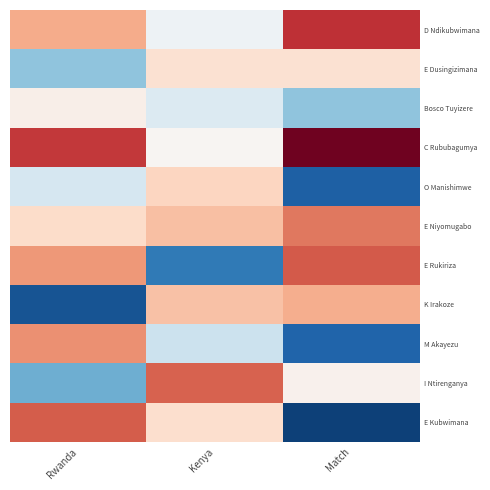

At Match, list the series in order from smallest to largest.

E Kubwimana, O Manishimwe, M Akayezu, Bosco Tuyizere, I Ntirenganya, E Dusingizimana, K Irakoze, E Niyomugabo, E Rukiriza, D Ndikubwimana, C Rububagumya